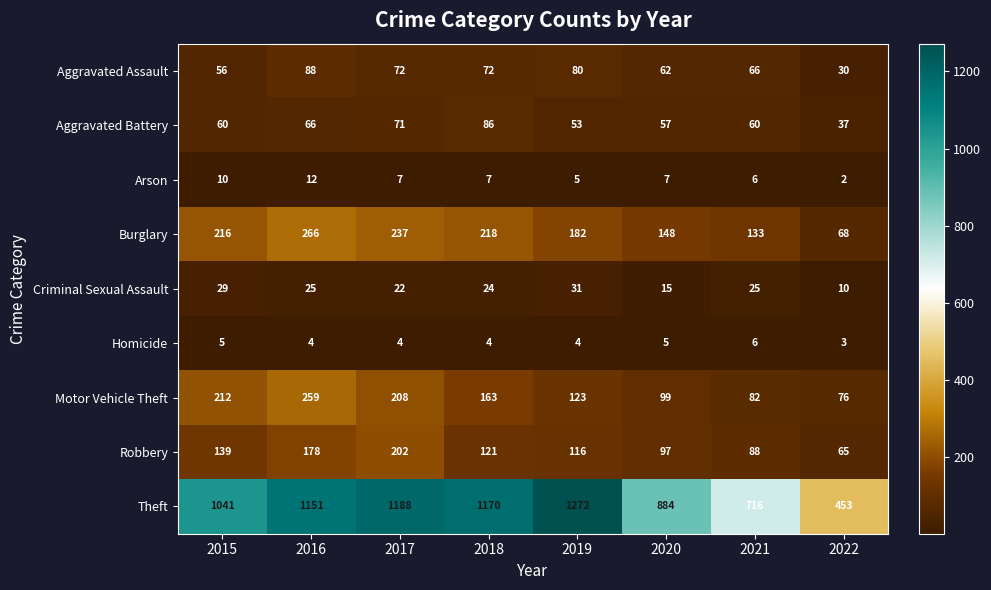

Which series has the largest range (max minus min)?

Theft